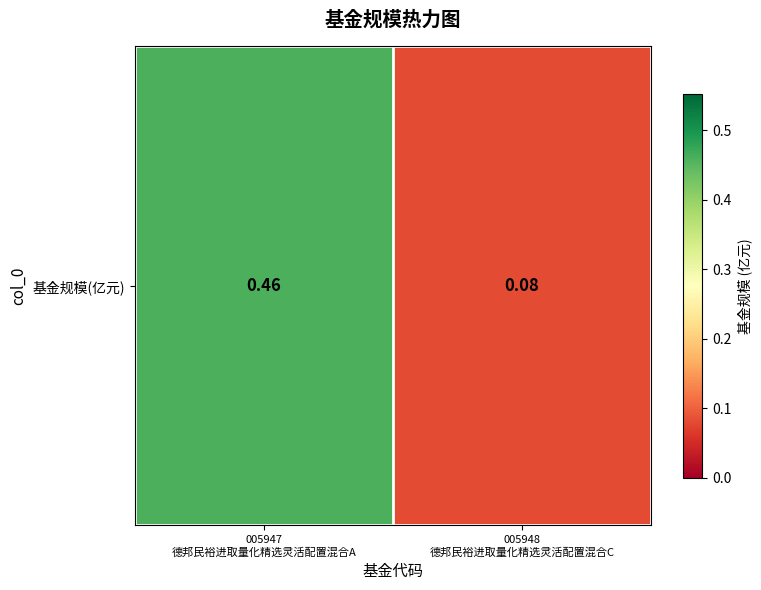

At which label is the value closest to 0?

005948
德邦民裕进取量化精选灵活配置混合C